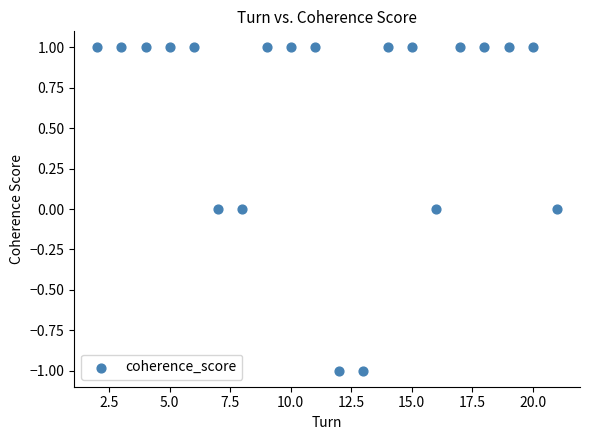

List the coordinates of all points as (Y, X) pairs, reading left to right.

(1, 2)  (1, 3)  (1, 4)  (1, 5)  (1, 6)  (0, 7)  (0, 8)  (1, 9)  (1, 10)  (1, 11)  (-1, 12)  (-1, 13)  (1, 14)  (1, 15)  (0, 16)  (1, 17)  (1, 18)  (1, 19)  (1, 20)  (0, 21)